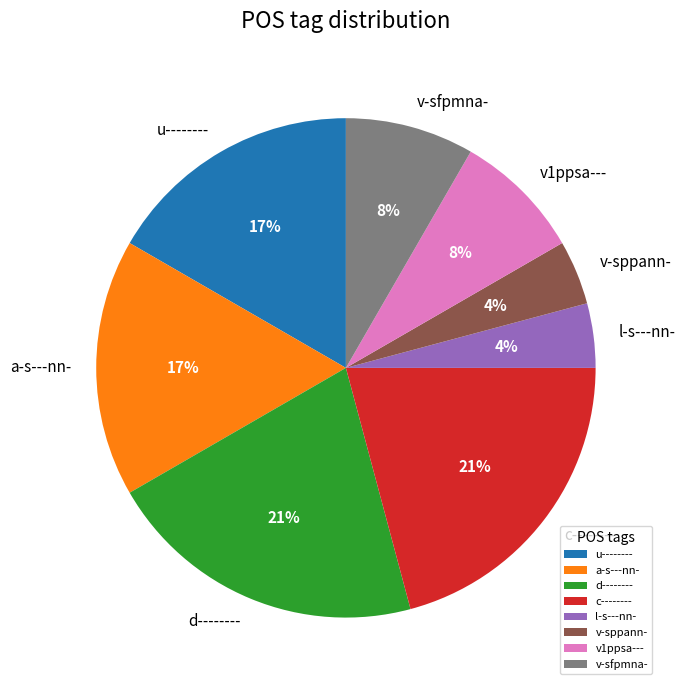

To the nearest percent, what percentage of the pie is d--------?

21%